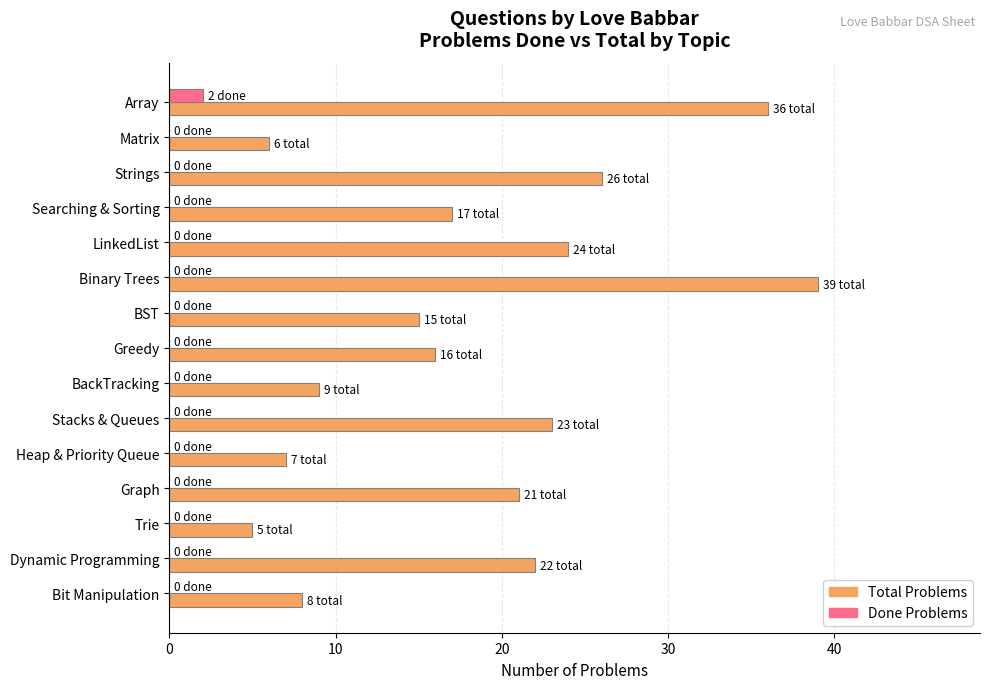

What is the sum of the Total Problems values at Greedy and Binary Trees?

55